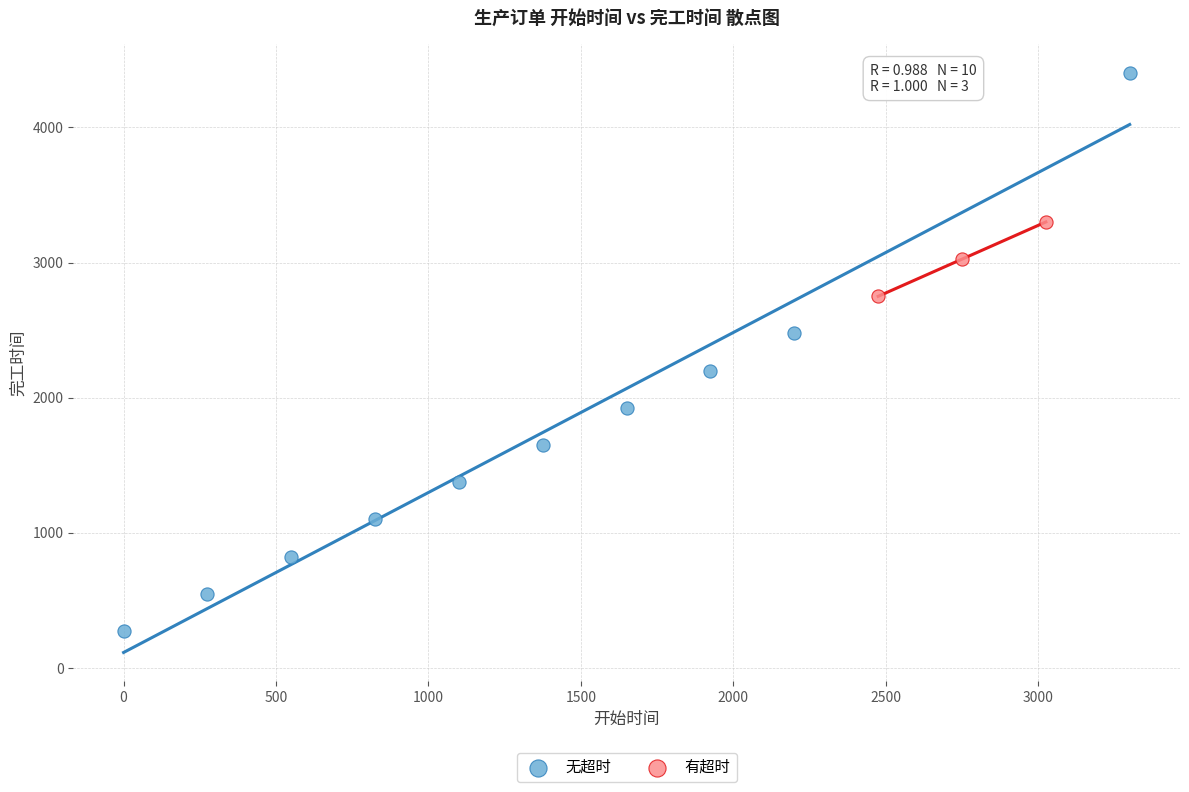

Which series has the largest Y range (max minus min)?

无超时